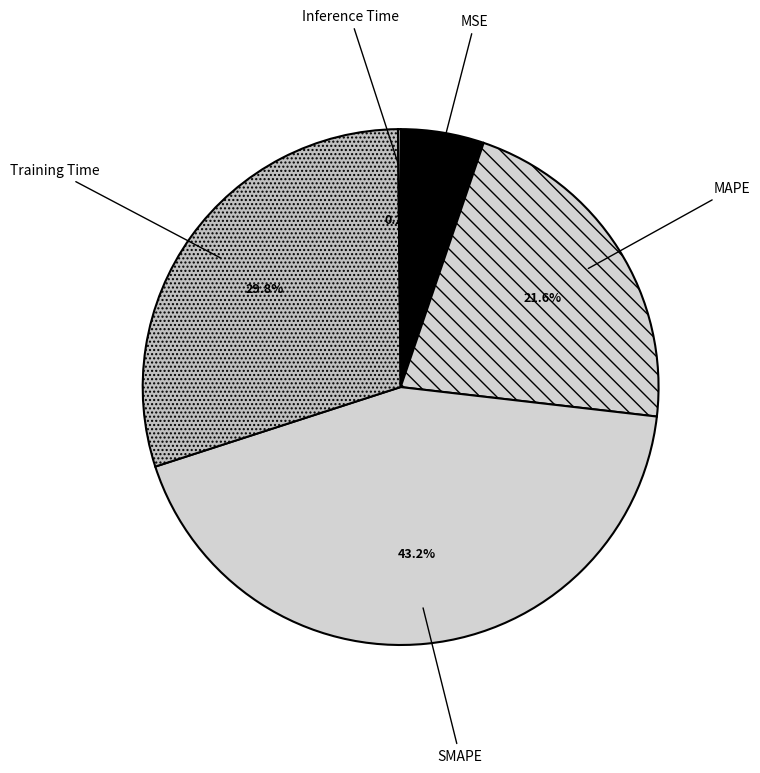

Is it true that MAPE is 22% of the pie?

True